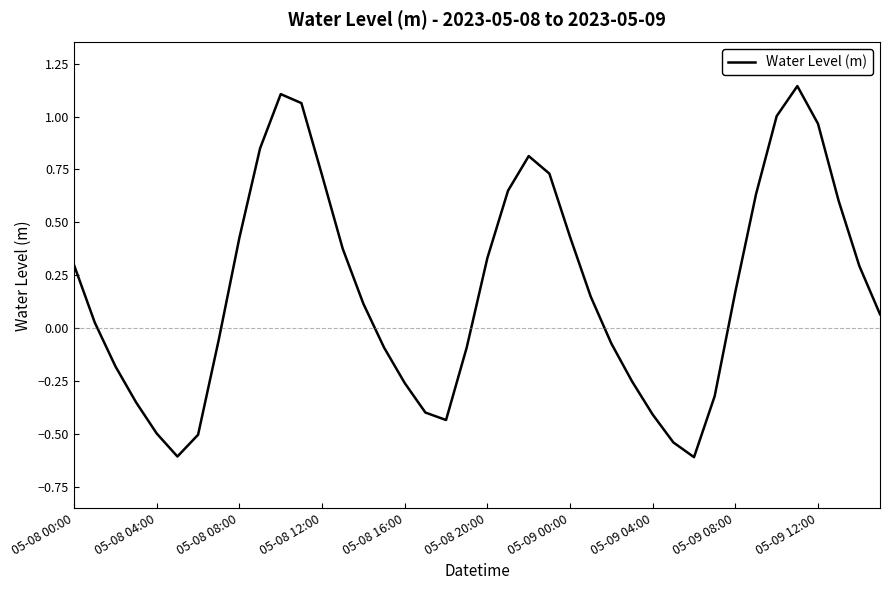

What is the minimum value shown in the chart?

-0.6